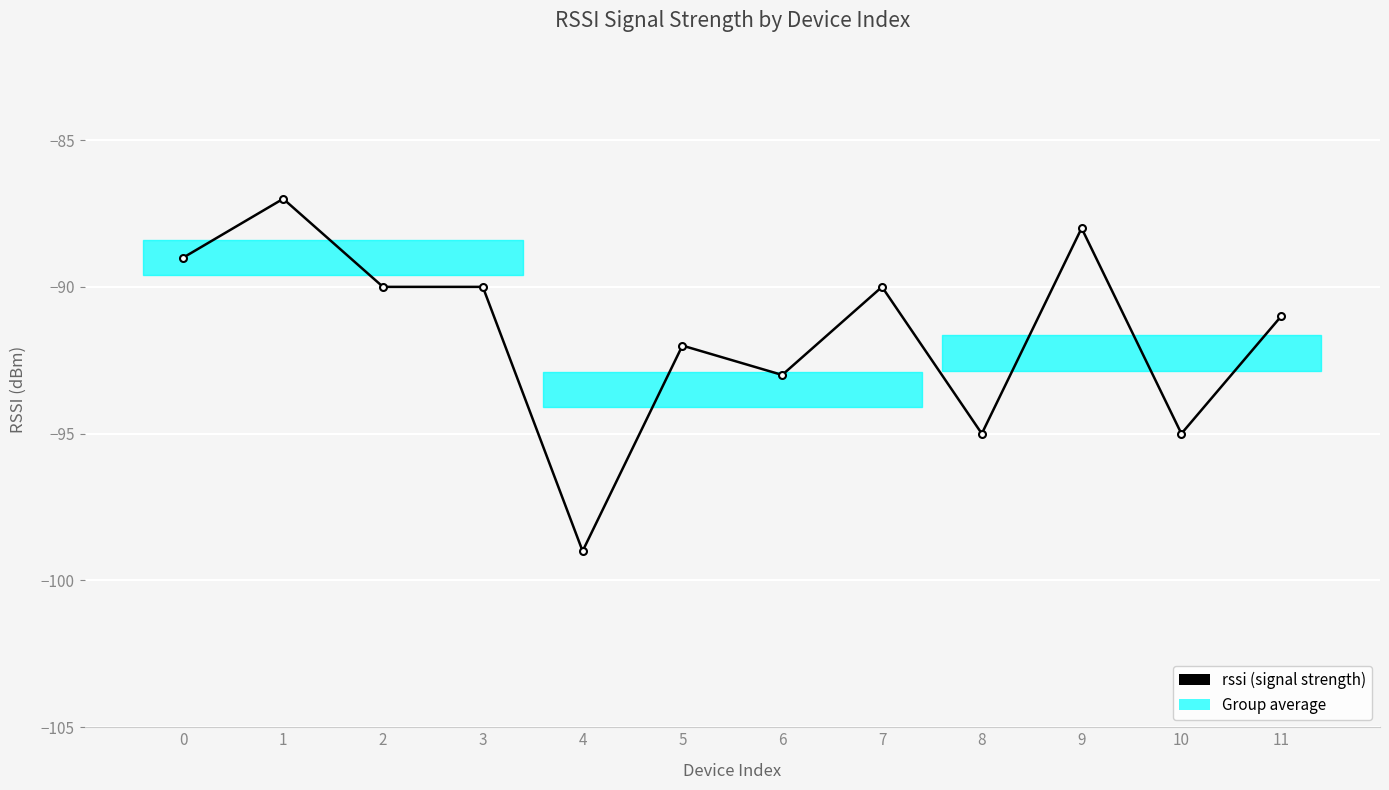

True or false: the data shows -95 at 8.

True